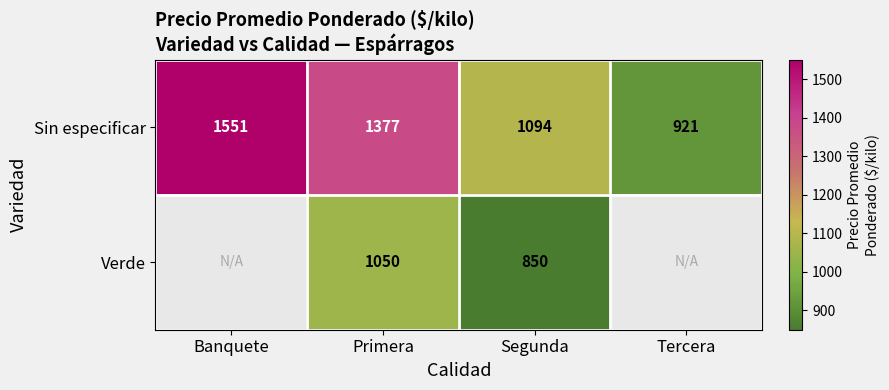

What is the difference between the Verde values at Primera and Segunda?

200